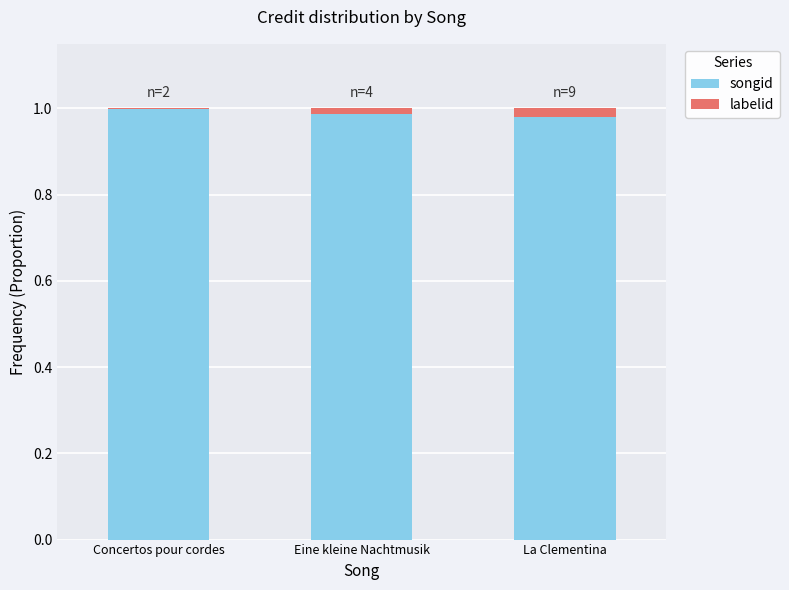

Does the chart contain stacked bars?

Yes